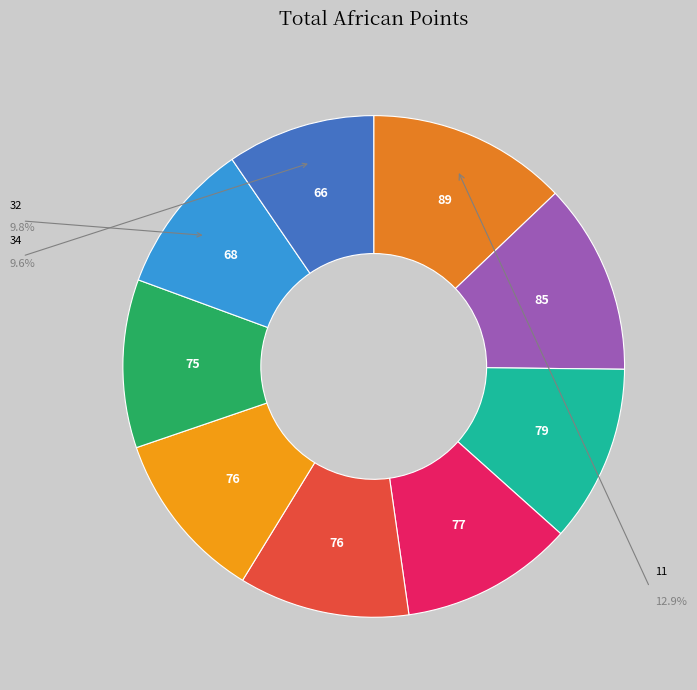

Count the number of slices in the pie.

9